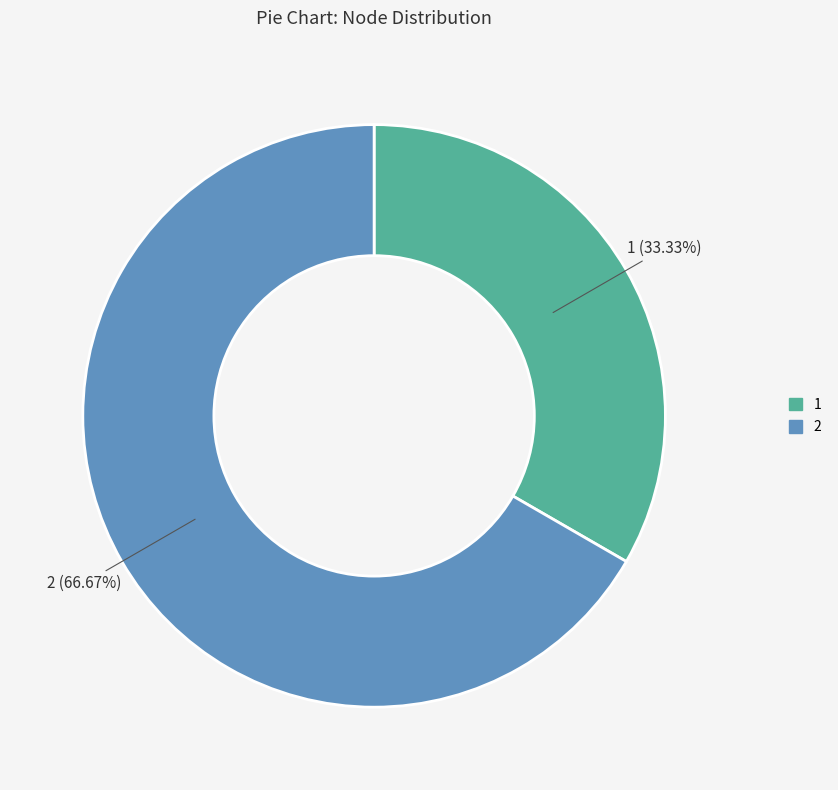

What is the total percentage of 2 and 1?

100.0%